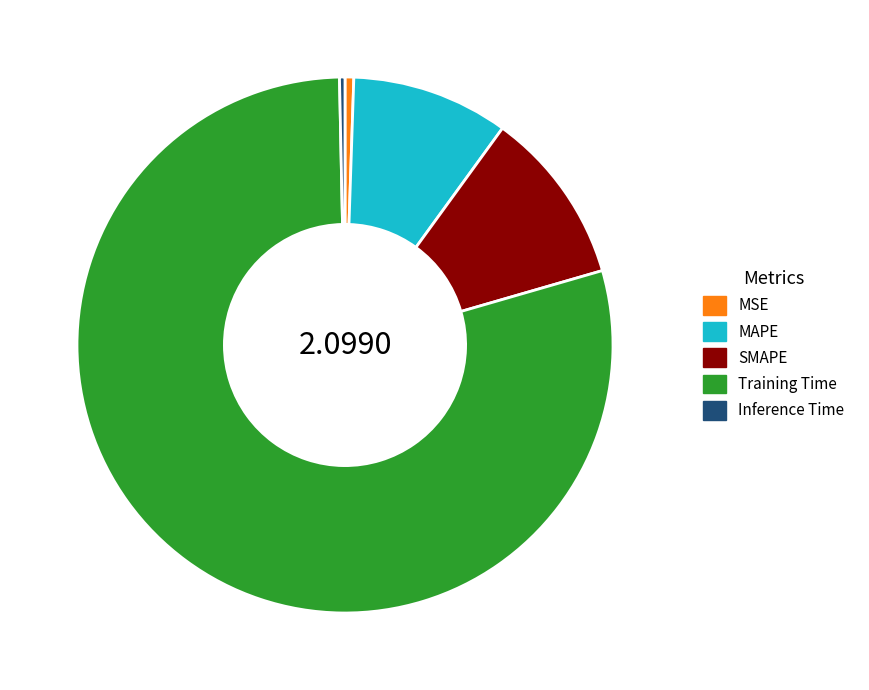

Is the sum of SMAPE and Inference Time greater than half?

No